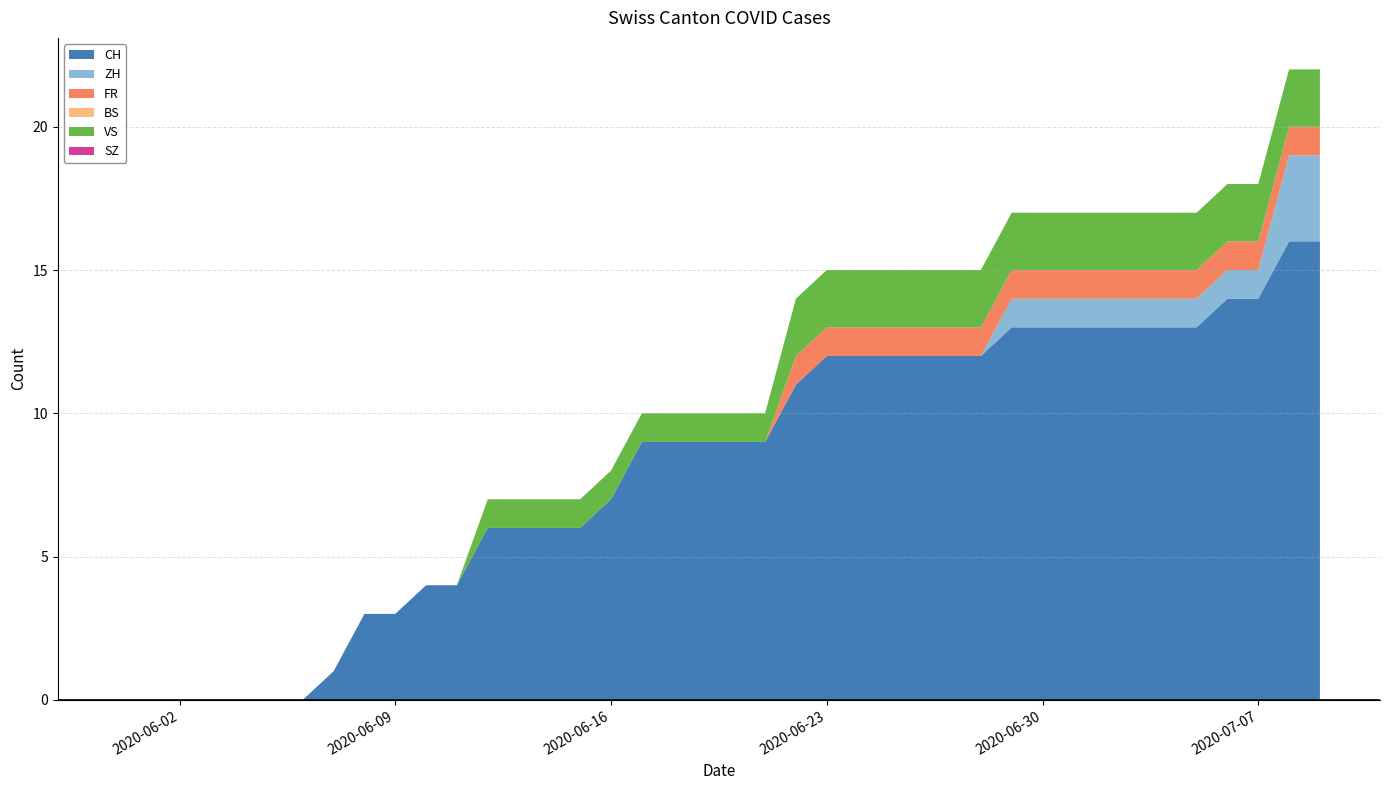

Reading left to right, list all the values displayed in this chart.

CH: 2020-05-31=0	2020-06-01=0	2020-06-02=0	2020-06-03=0	2020-06-04=0	2020-06-05=0	2020-06-06=0	2020-06-07=1	2020-06-08=3	2020-06-09=3	2020-06-10=4	2020-06-11=4	2020-06-12=6	2020-06-13=6	2020-06-14=6	2020-06-15=6	2020-06-16=7	2020-06-17=9	2020-06-18=9	2020-06-19=9	2020-06-20=9	2020-06-21=9	2020-06-22=11	2020-06-23=12	2020-06-24=12	2020-06-25=12	2020-06-26=12	2020-06-27=12	2020-06-28=12	2020-06-29=13	2020-06-30=13	2020-07-01=13	2020-07-02=13	2020-07-03=13	2020-07-04=13	2020-07-05=13	2020-07-06=14	2020-07-07=14	2020-07-08=16	2020-07-09=16
ZH: 2020-05-31=0	2020-06-01=0	2020-06-02=0	2020-06-03=0	2020-06-04=0	2020-06-05=0	2020-06-06=0	2020-06-07=0	2020-06-08=0	2020-06-09=0	2020-06-10=0	2020-06-11=0	2020-06-12=0	2020-06-13=0	2020-06-14=0	2020-06-15=0	2020-06-16=0	2020-06-17=0	2020-06-18=0	2020-06-19=0	2020-06-20=0	2020-06-21=0	2020-06-22=0	2020-06-23=0	2020-06-24=0	2020-06-25=0	2020-06-26=0	2020-06-27=0	2020-06-28=0	2020-06-29=1	2020-06-30=1	2020-07-01=1	2020-07-02=1	2020-07-03=1	2020-07-04=1	2020-07-05=1	2020-07-06=1	2020-07-07=1	2020-07-08=3	2020-07-09=3
FR: 2020-05-31=0	2020-06-01=0	2020-06-02=0	2020-06-03=0	2020-06-04=0	2020-06-05=0	2020-06-06=0	2020-06-07=0	2020-06-08=0	2020-06-09=0	2020-06-10=0	2020-06-11=0	2020-06-12=0	2020-06-13=0	2020-06-14=0	2020-06-15=0	2020-06-16=0	2020-06-17=0	2020-06-18=0	2020-06-19=0	2020-06-20=0	2020-06-21=0	2020-06-22=1	2020-06-23=1	2020-06-24=1	2020-06-25=1	2020-06-26=1	2020-06-27=1	2020-06-28=1	2020-06-29=1	2020-06-30=1	2020-07-01=1	2020-07-02=1	2020-07-03=1	2020-07-04=1	2020-07-05=1	2020-07-06=1	2020-07-07=1	2020-07-08=1	2020-07-09=1
BS: 2020-05-31=0	2020-06-01=0	2020-06-02=0	2020-06-03=0	2020-06-04=0	2020-06-05=0	2020-06-06=0	2020-06-07=0	2020-06-08=0	2020-06-09=0	2020-06-10=0	2020-06-11=0	2020-06-12=0	2020-06-13=0	2020-06-14=0	2020-06-15=0	2020-06-16=0	2020-06-17=0	2020-06-18=0	2020-06-19=0	2020-06-20=0	2020-06-21=0	2020-06-22=0	2020-06-23=0	2020-06-24=0	2020-06-25=0	2020-06-26=0	2020-06-27=0	2020-06-28=0	2020-06-29=0	2020-06-30=0	2020-07-01=0	2020-07-02=0	2020-07-03=0	2020-07-04=0	2020-07-05=0	2020-07-06=0	2020-07-07=0	2020-07-08=0	2020-07-09=0
VS: 2020-05-31=0	2020-06-01=0	2020-06-02=0	2020-06-03=0	2020-06-04=0	2020-06-05=0	2020-06-06=0	2020-06-07=0	2020-06-08=0	2020-06-09=0	2020-06-10=0	2020-06-11=0	2020-06-12=1	2020-06-13=1	2020-06-14=1	2020-06-15=1	2020-06-16=1	2020-06-17=1	2020-06-18=1	2020-06-19=1	2020-06-20=1	2020-06-21=1	2020-06-22=2	2020-06-23=2	2020-06-24=2	2020-06-25=2	2020-06-26=2	2020-06-27=2	2020-06-28=2	2020-06-29=2	2020-06-30=2	2020-07-01=2	2020-07-02=2	2020-07-03=2	2020-07-04=2	2020-07-05=2	2020-07-06=2	2020-07-07=2	2020-07-08=2	2020-07-09=2
SZ: 2020-05-31=0	2020-06-01=0	2020-06-02=0	2020-06-03=0	2020-06-04=0	2020-06-05=0	2020-06-06=0	2020-06-07=0	2020-06-08=0	2020-06-09=0	2020-06-10=0	2020-06-11=0	2020-06-12=0	2020-06-13=0	2020-06-14=0	2020-06-15=0	2020-06-16=0	2020-06-17=0	2020-06-18=0	2020-06-19=0	2020-06-20=0	2020-06-21=0	2020-06-22=0	2020-06-23=0	2020-06-24=0	2020-06-25=0	2020-06-26=0	2020-06-27=0	2020-06-28=0	2020-06-29=0	2020-06-30=0	2020-07-01=0	2020-07-02=0	2020-07-03=0	2020-07-04=0	2020-07-05=0	2020-07-06=0	2020-07-07=0	2020-07-08=0	2020-07-09=0